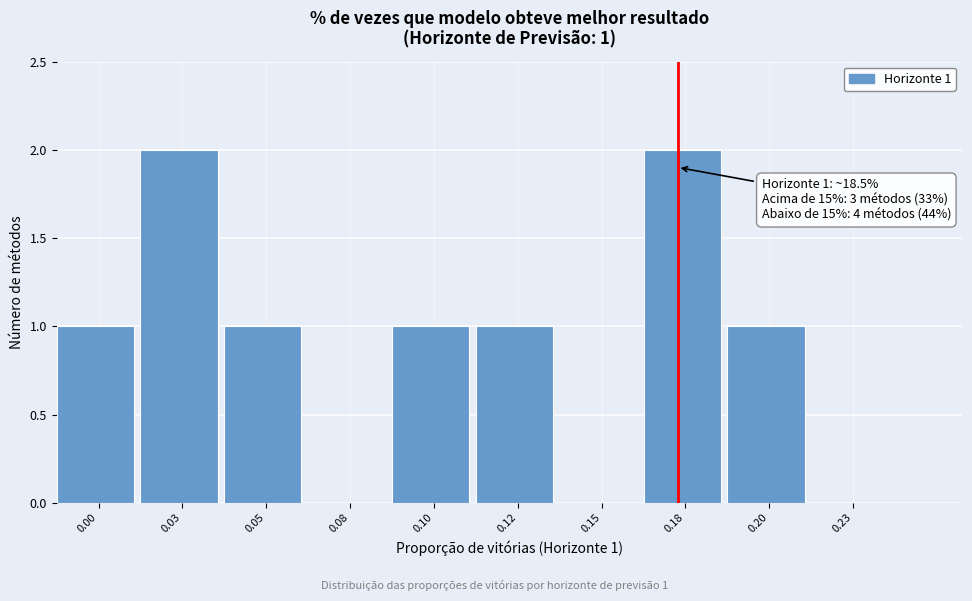

Reading left to right, transcribe all the data shown in this chart.

0.00=1	0.03=2	0.05=1	0.08=0	0.10=1	0.12=1	0.15=0	0.18=2	0.20=1	0.23=0